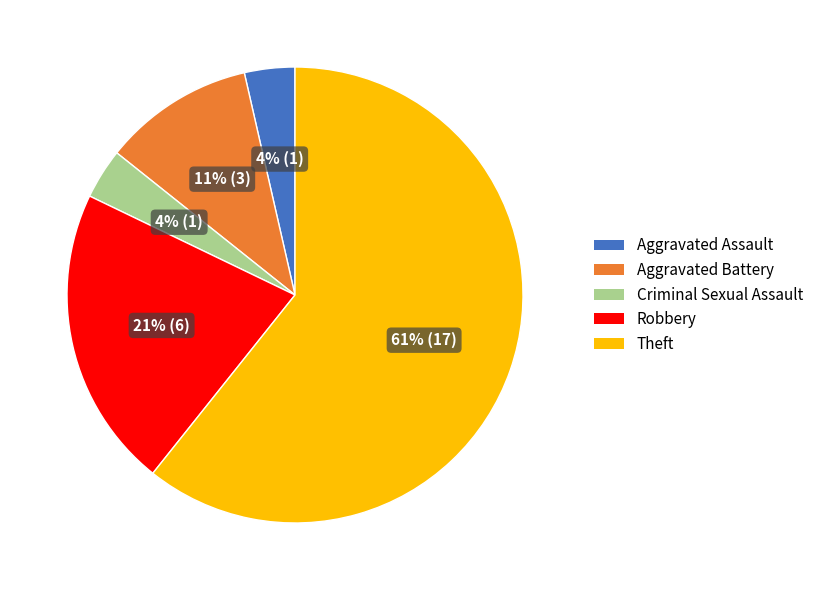

To the nearest percent, what is the average slice percentage?

20%